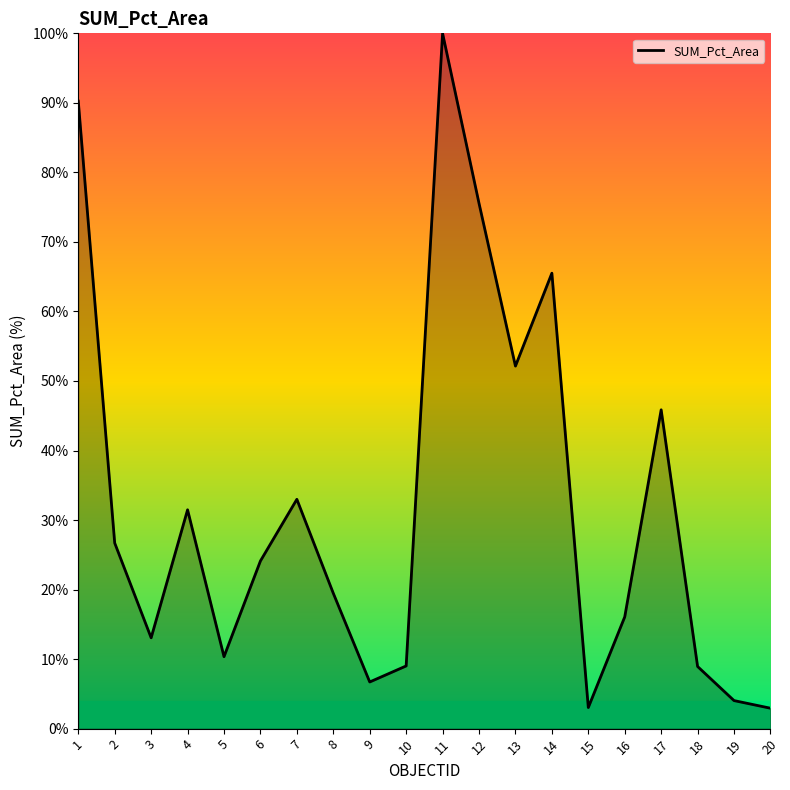

What is the value of the 2nd point from the left?

26.7